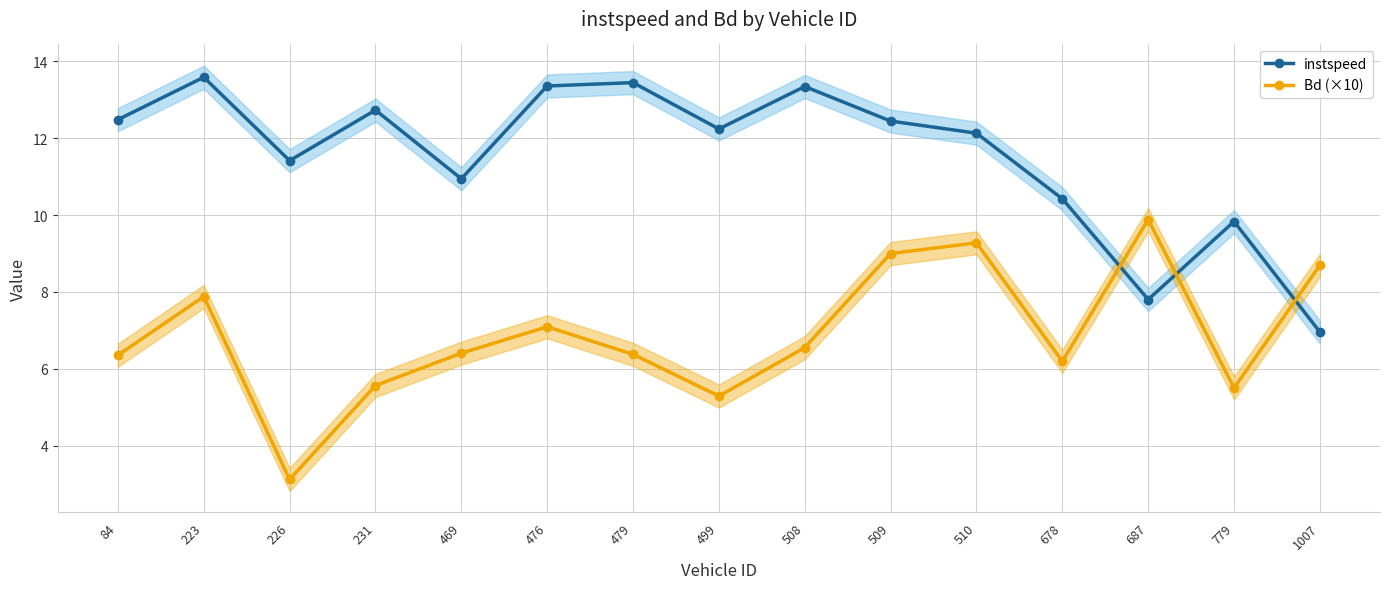

List the labels in order of Bd (×10) value, smallest first.

226, 499, 779, 231, 678, 84, 479, 469, 508, 476, 223, 1007, 509, 510, 687